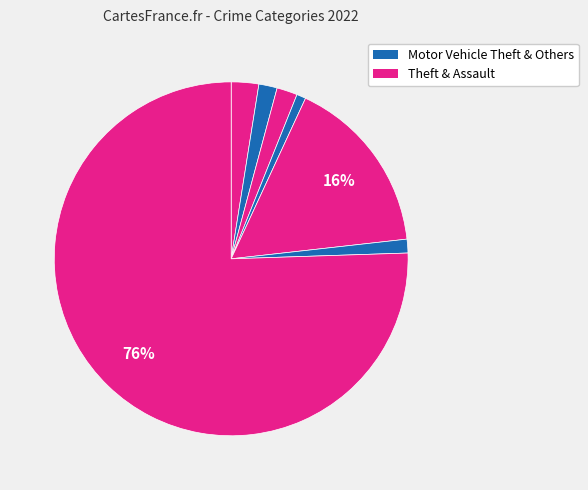

Count the number of slices in the pie.

7